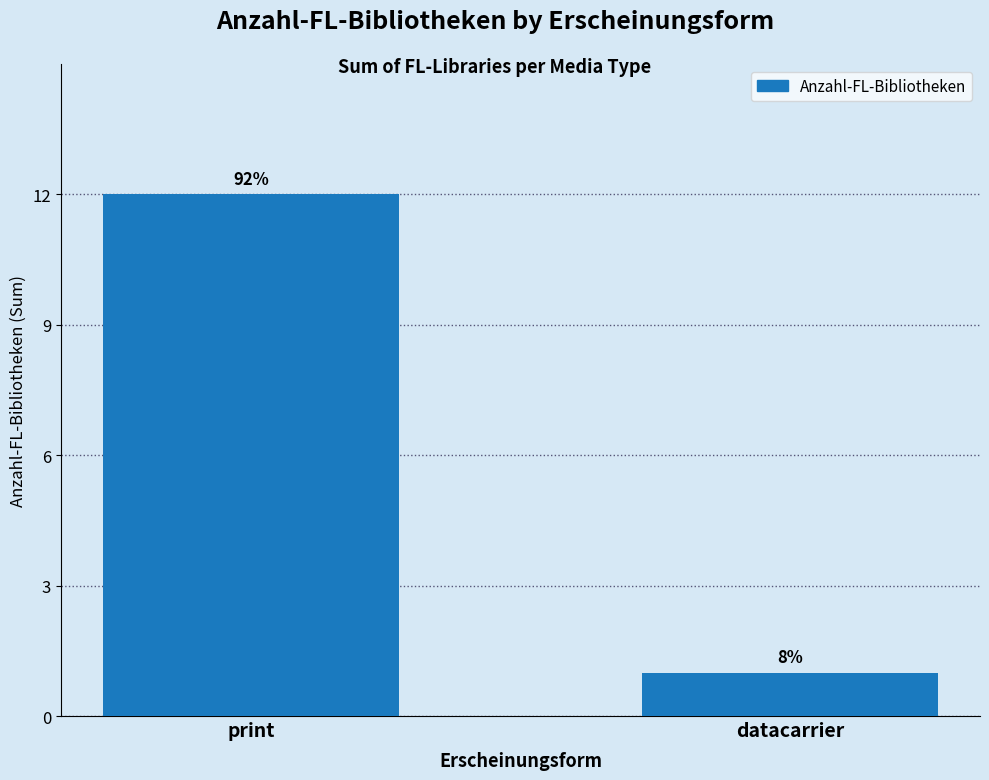

What is the maximum value shown in the chart?

12